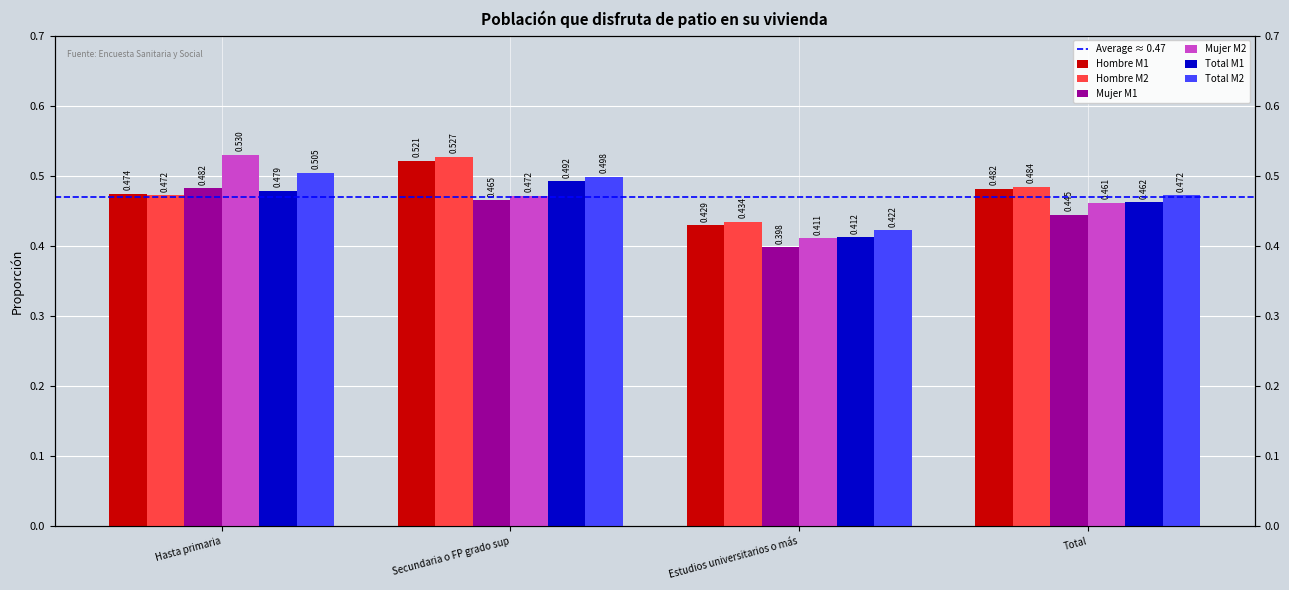

Is it true that Hombre M1 equals 0.9 at Secundaria o FP grado sup?

False